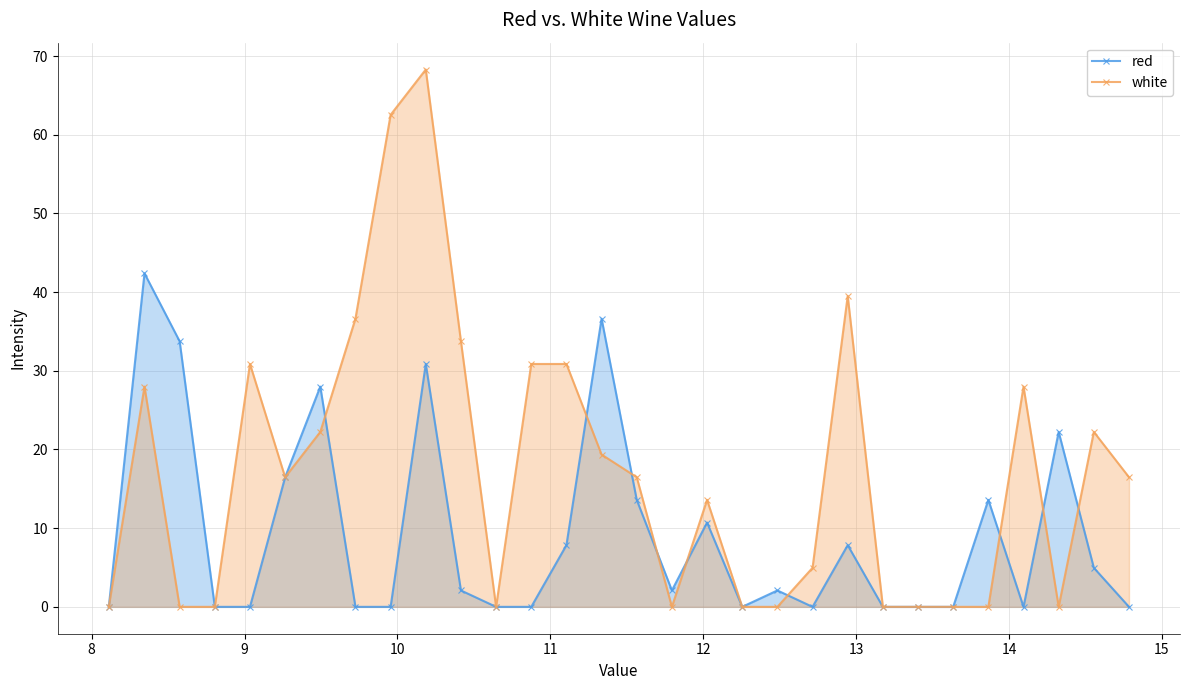

What is the value of the red point at the 17th from the left?

2.1